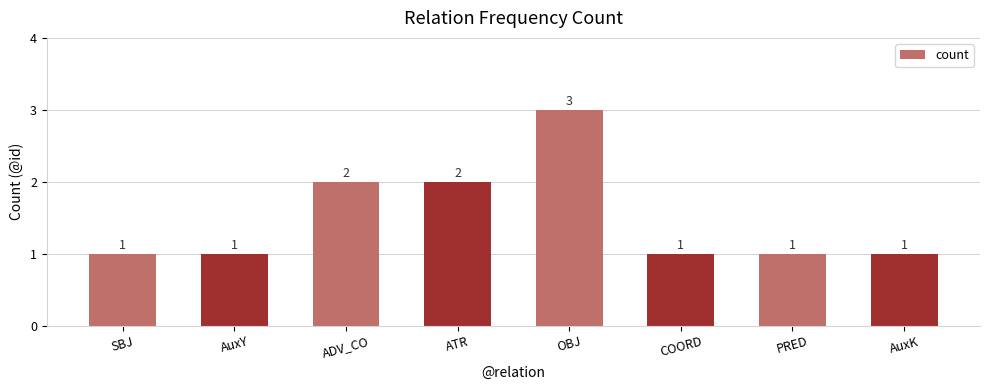

What is the maximum value shown in the chart?

3